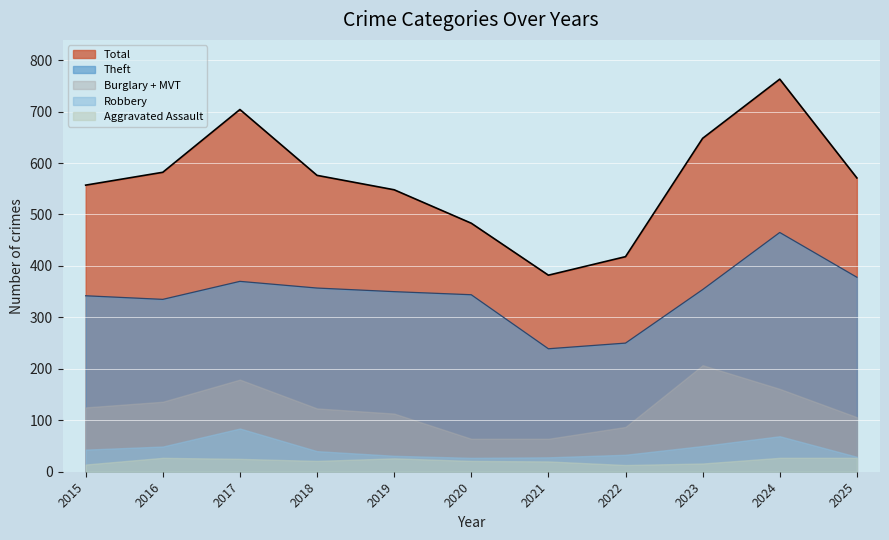

Which series has the largest range (max minus min)?

Total